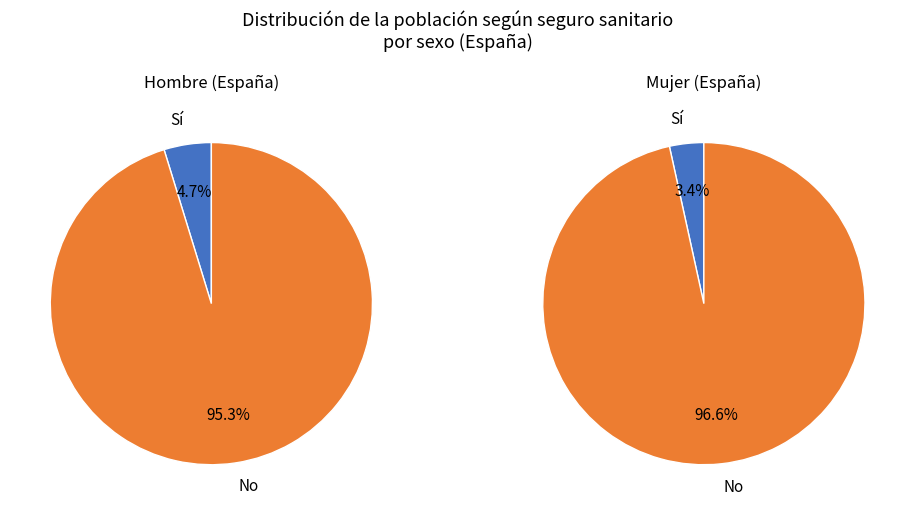

Is it true that Sí (España) is 5% of the pie?

True